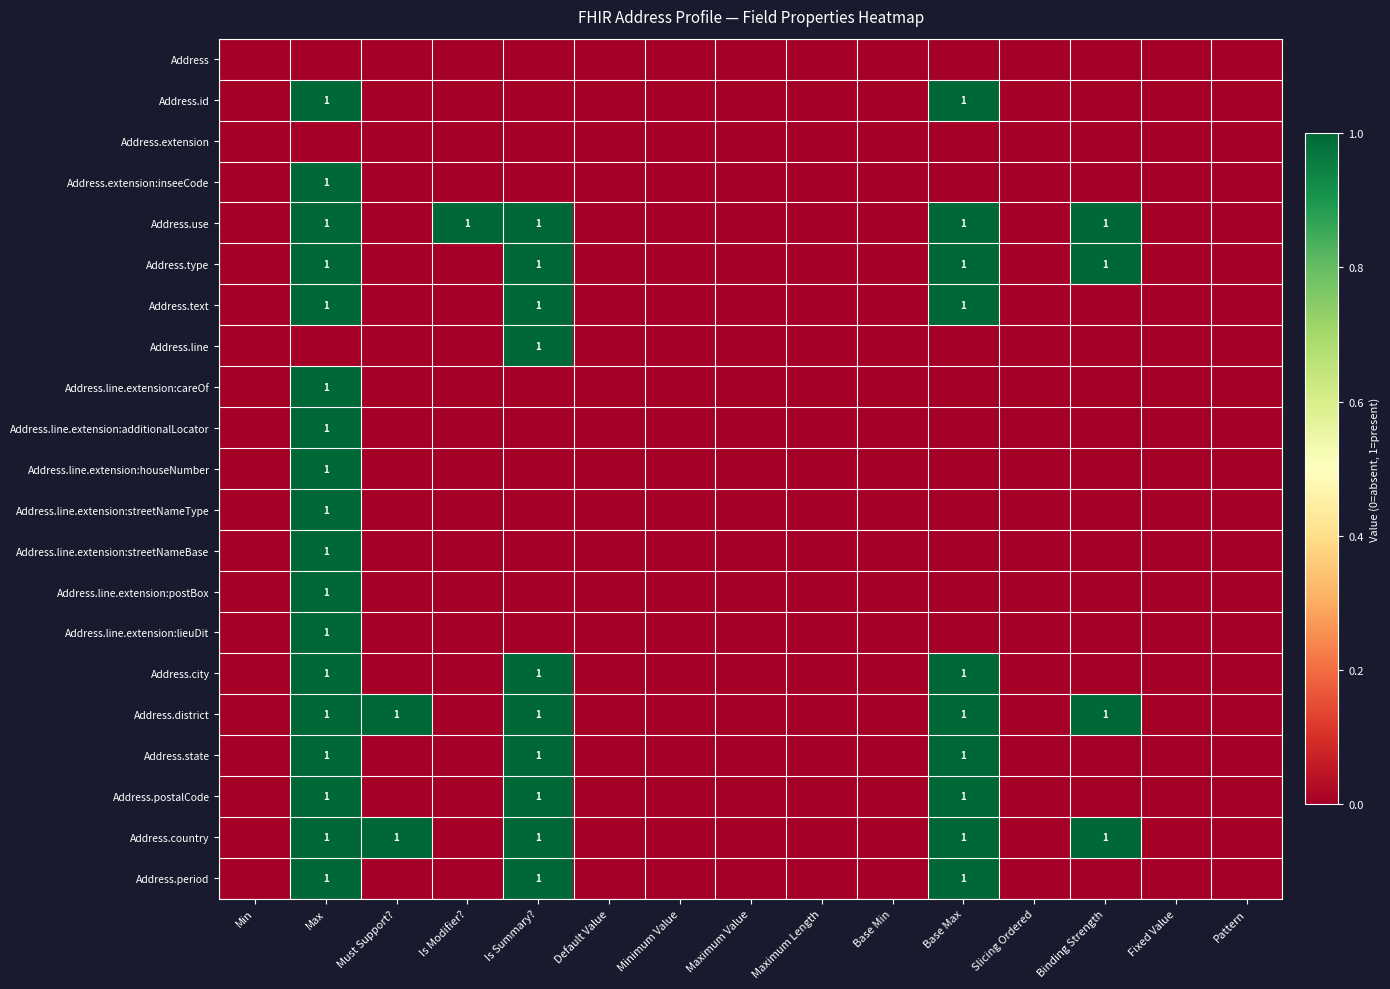

At how many categories does at least one series exceed 0?

6